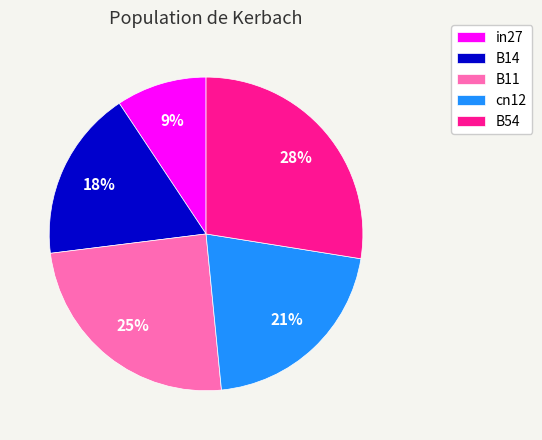

Count the number of slices in the pie.

5